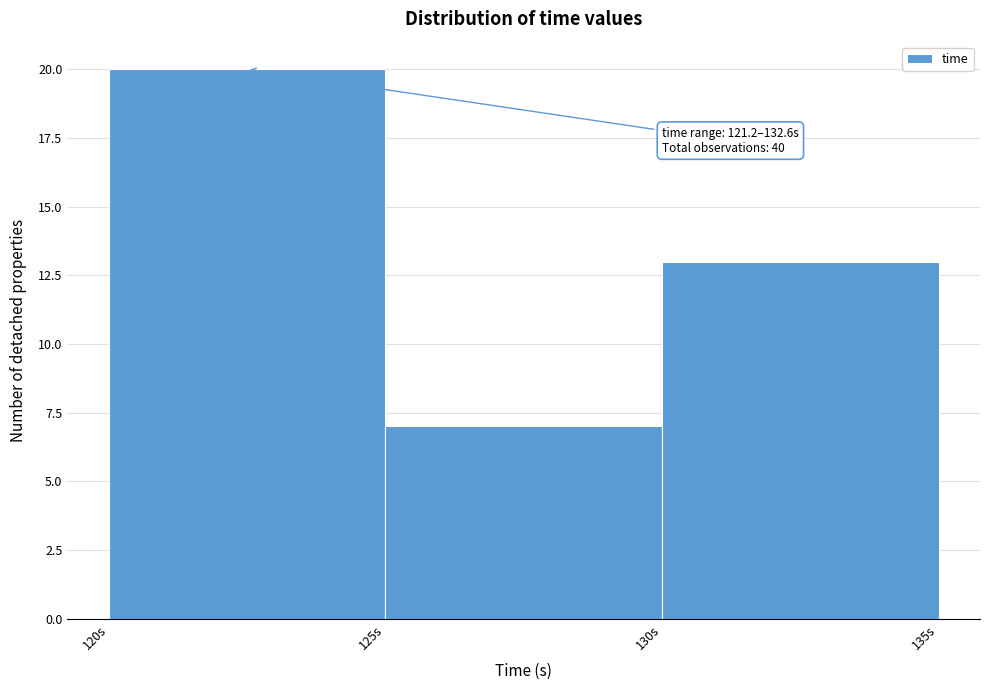

Which range on the x-axis has the tallest bar?

120 to 125